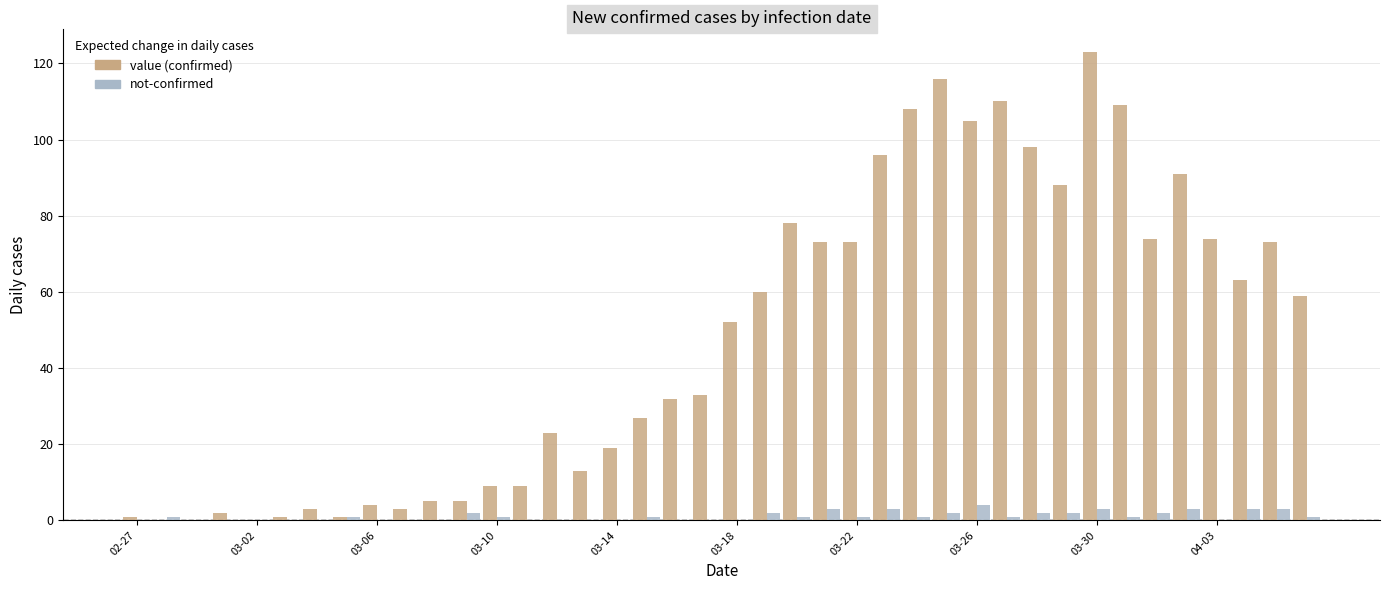

What is the maximum value shown in the chart?

123